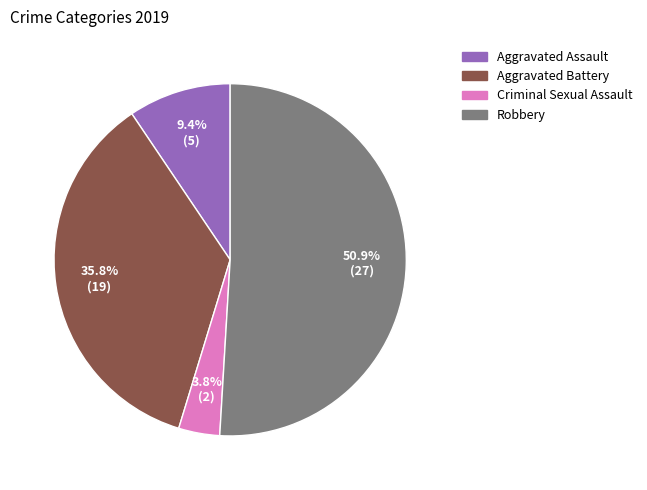

To the nearest percent, what is the combined percentage of Aggravated Assault and Aggravated Battery?

45%